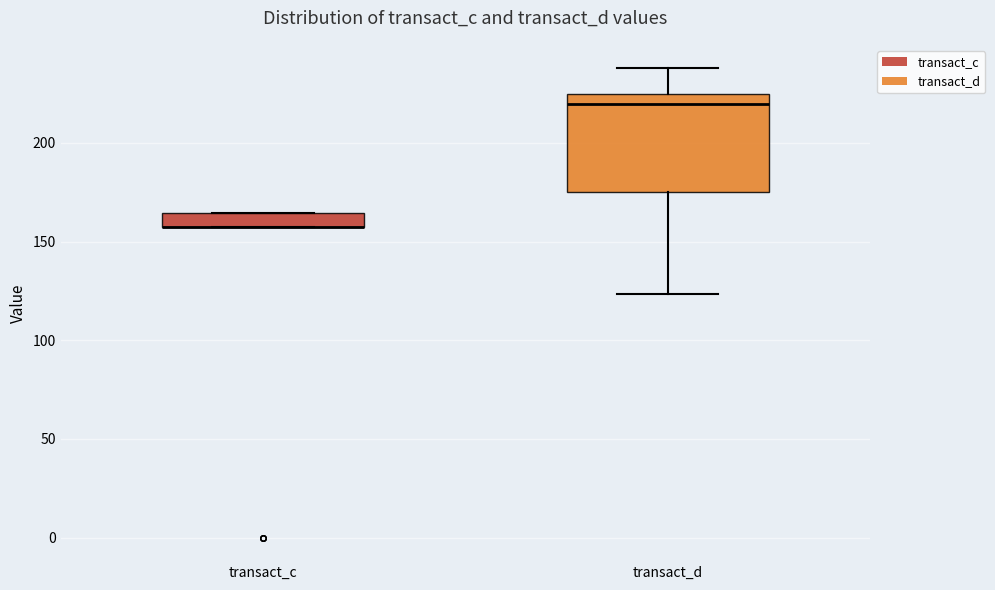

Where is the upper edge of the box for transact_c on the y-axis? The values are not printed on the chart, so give them approximately, as read against the axis.

165